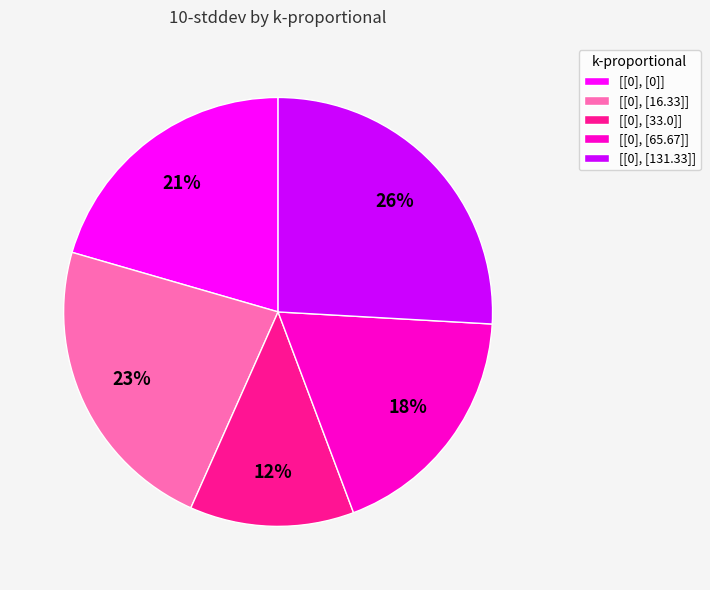

Do [[0], [131.33]] and [[0], [33.0]] together represent more than half of the pie?

No